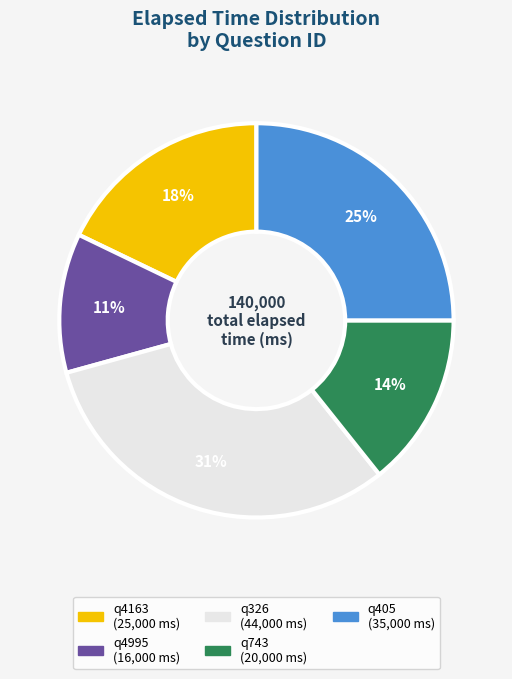

Rank the categories by value from highest to lowest.

q326, q405, q4163, q743, q4995